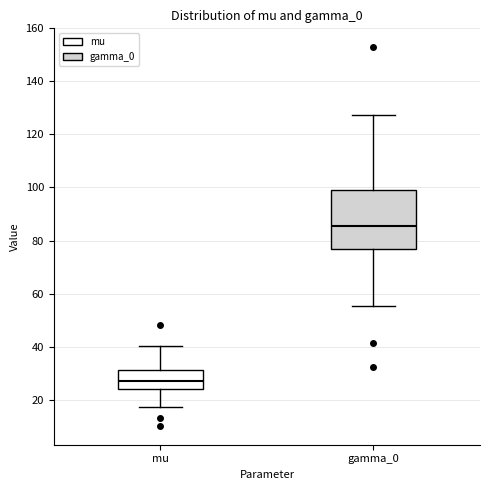

Which box is the tallest, from its lower edge to its upper edge?

gamma_0